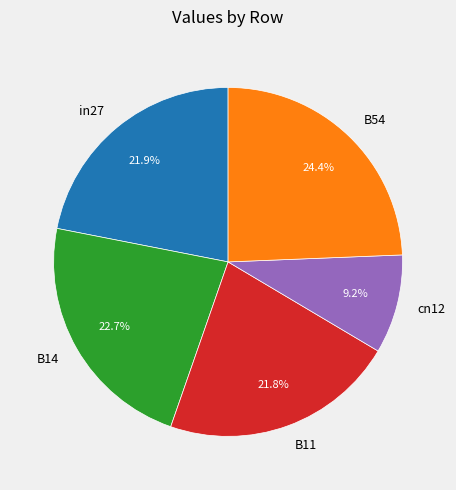

To the nearest percent, what is the difference between the in27 and B54 slice percentages?

2%